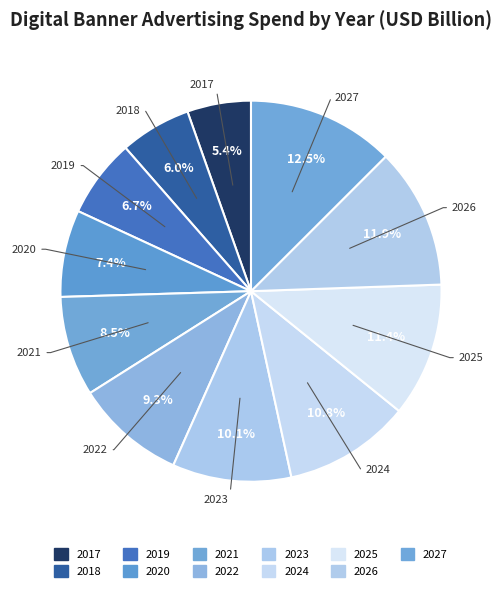

Count the number of slices in the pie.

11